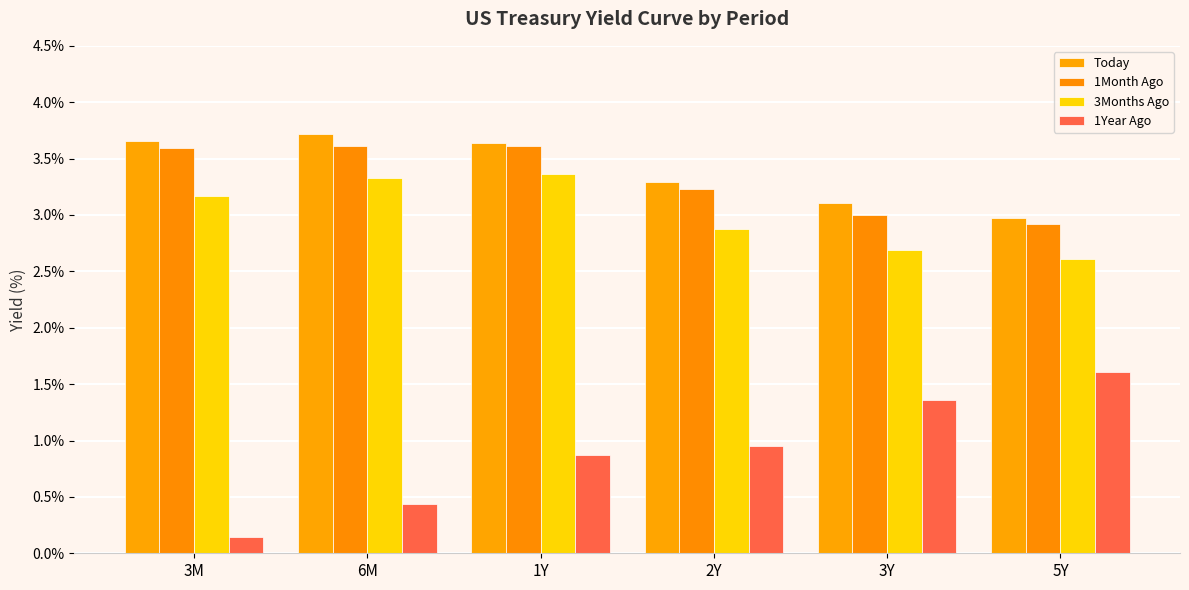

What is the spread (max minus min) of values at 2Y?

2.3